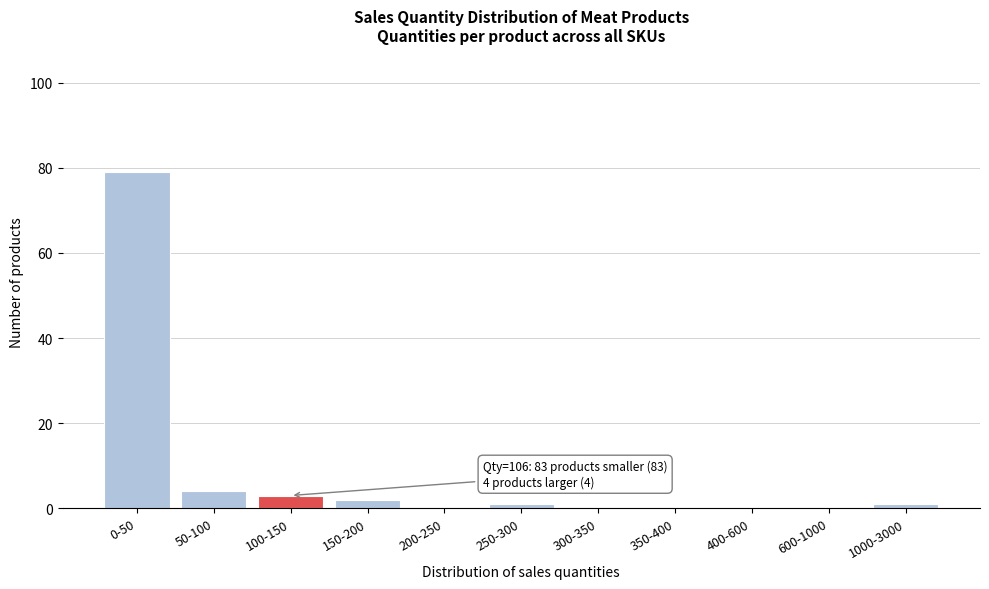

Reading right to left, list all the values displayed in this chart.

1000-3000=1	600-1000=0	400-600=0	350-400=0	300-350=0	250-300=1	200-250=0	150-200=2	100-150=3	50-100=4	0-50=79